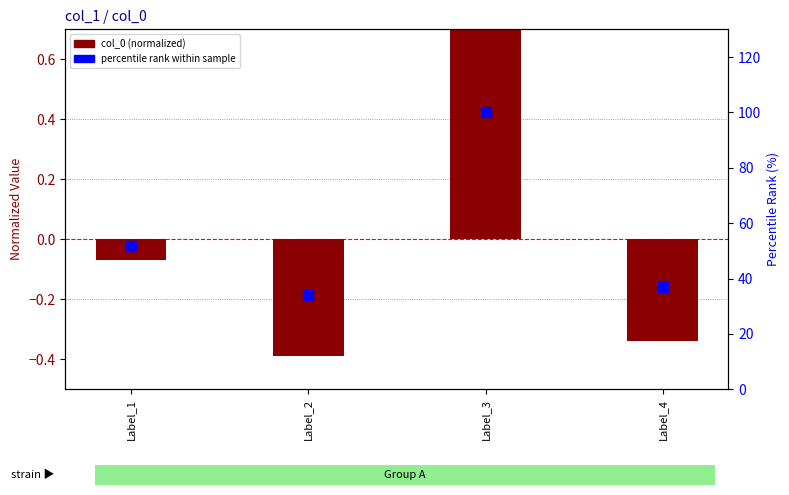

At how many categories does at least one series exceed 51?

2